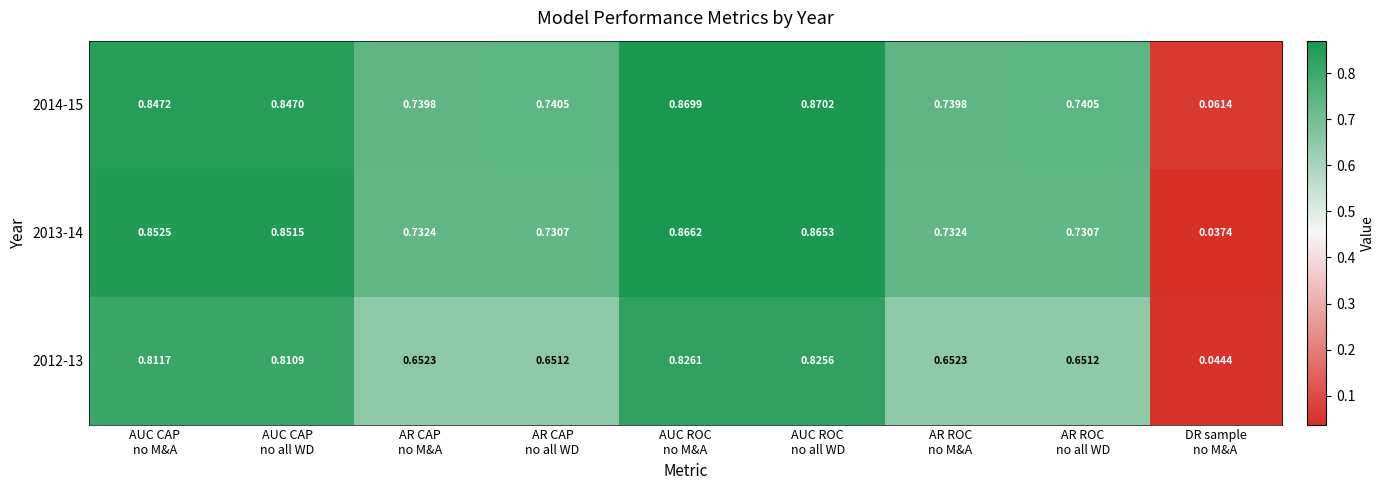

How many distinct data groups are displayed?

3